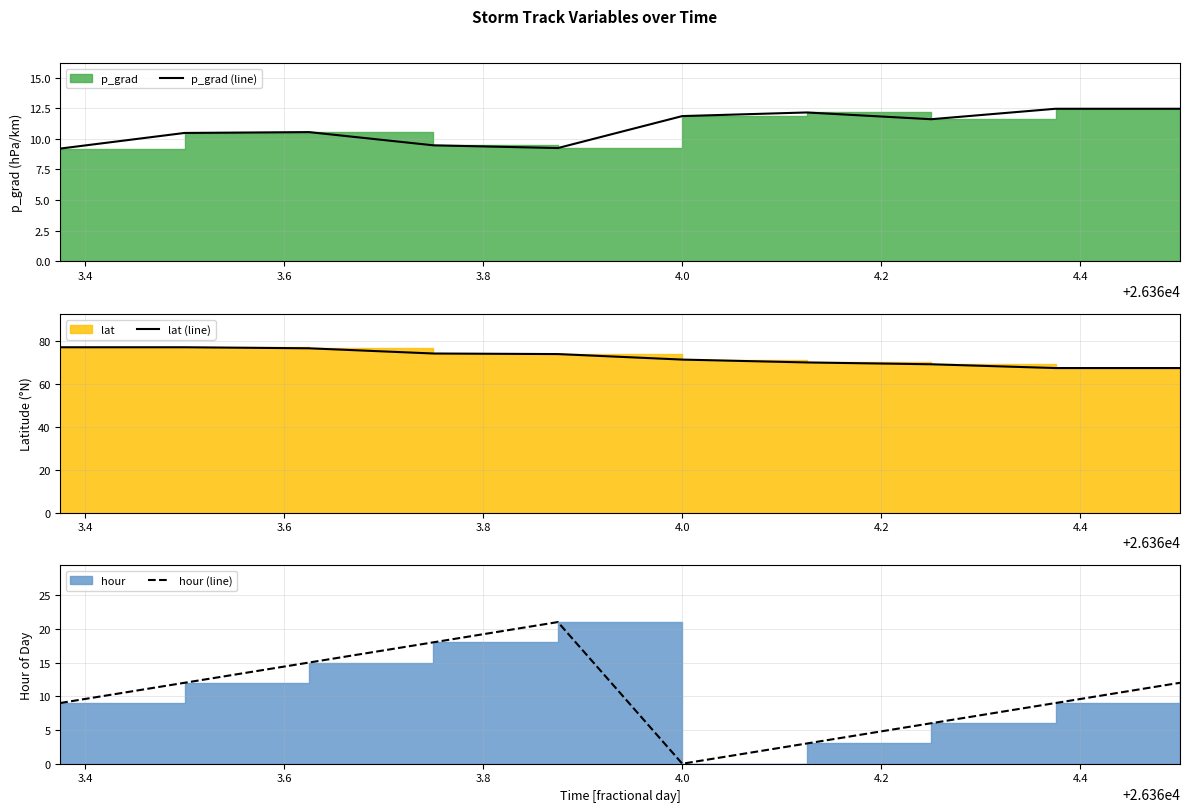

True or false: hour (line) and p_grad (line) cross at least once.

True